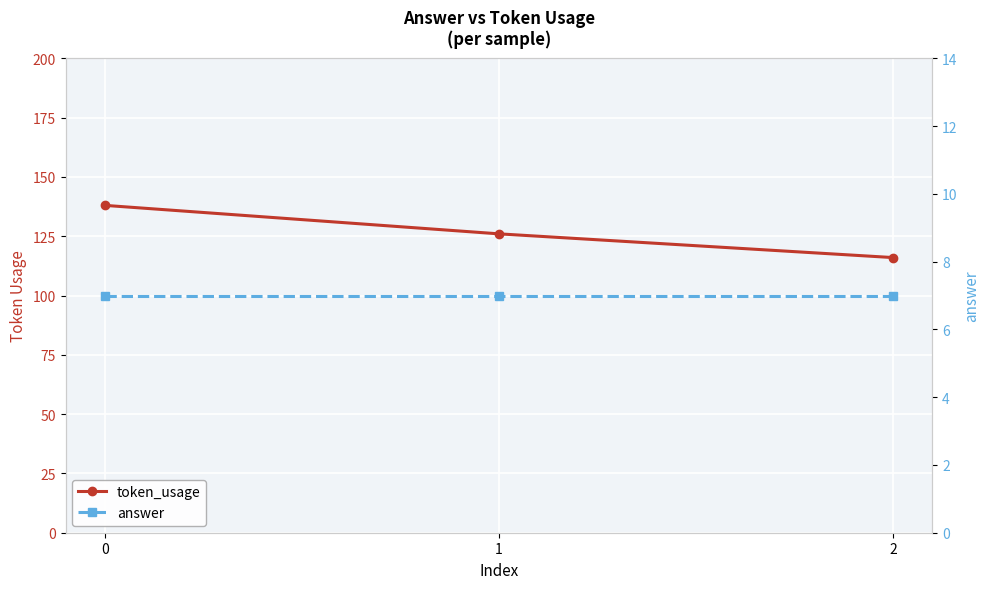

Which series has the widest spread of values?

token_usage